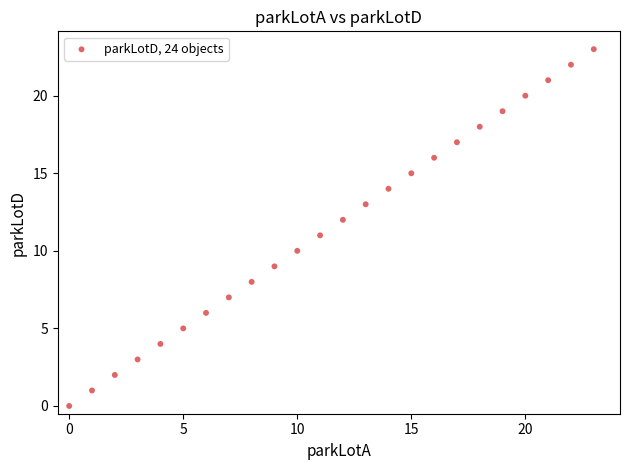

What is the range of Y values (max minus min)?

23